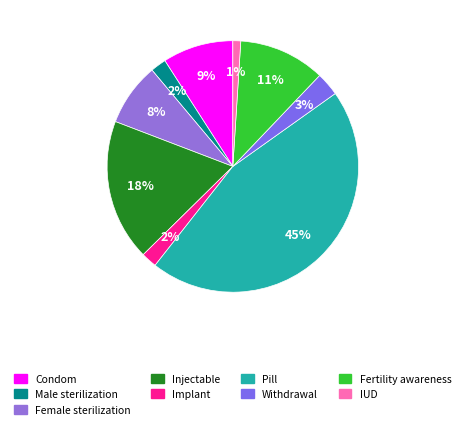

To the nearest percent, what is the difference between the Condom and Fertility awareness slice percentages?

2%